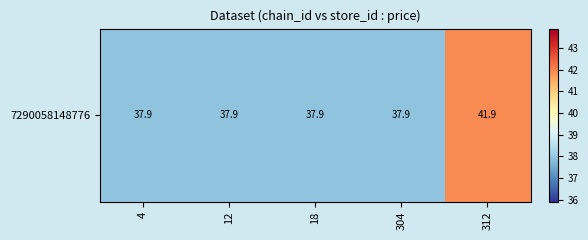

List the labels in order of value, smallest first.

4, 12, 18, 304, 312